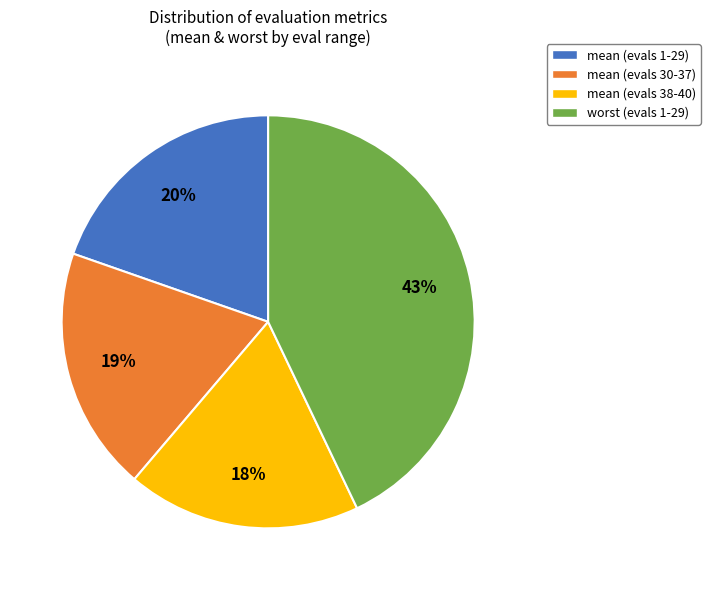

What is the smallest slice in the pie chart?

mean (evals 38-40)